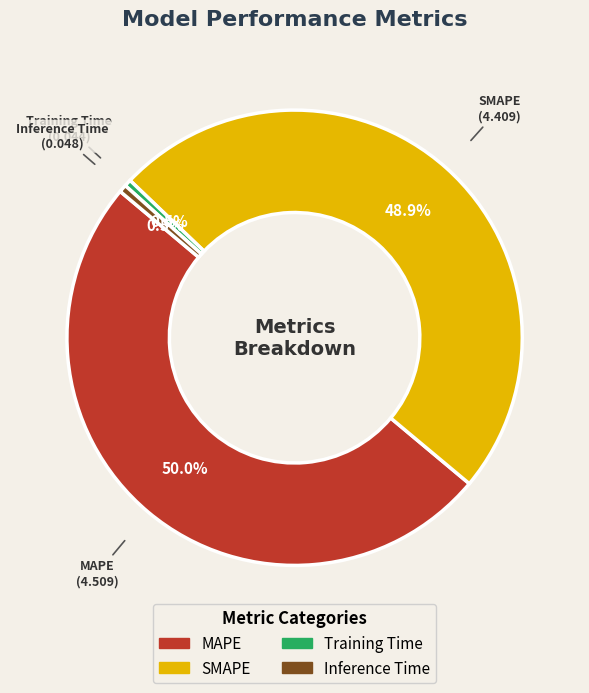

What percentage is NOT represented by Inference Time?

99.5%